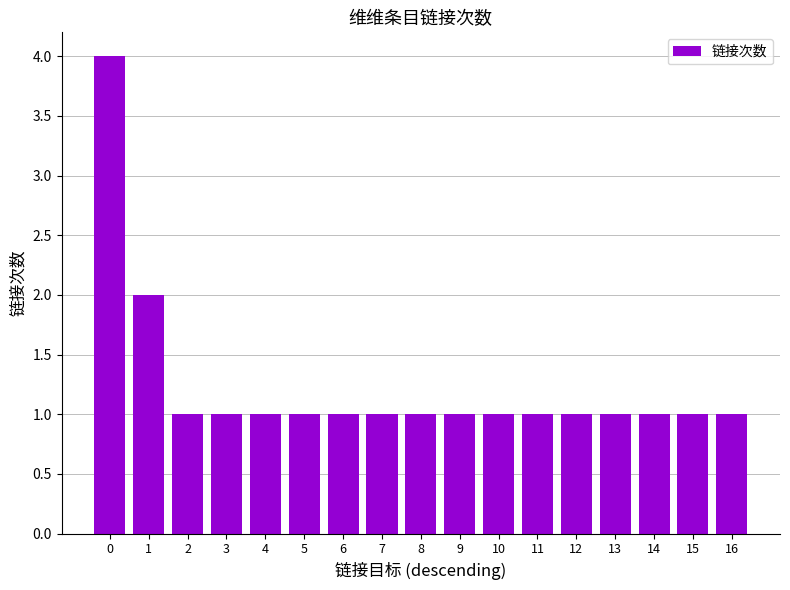

What is the sum of the values at 11 and 15?

2